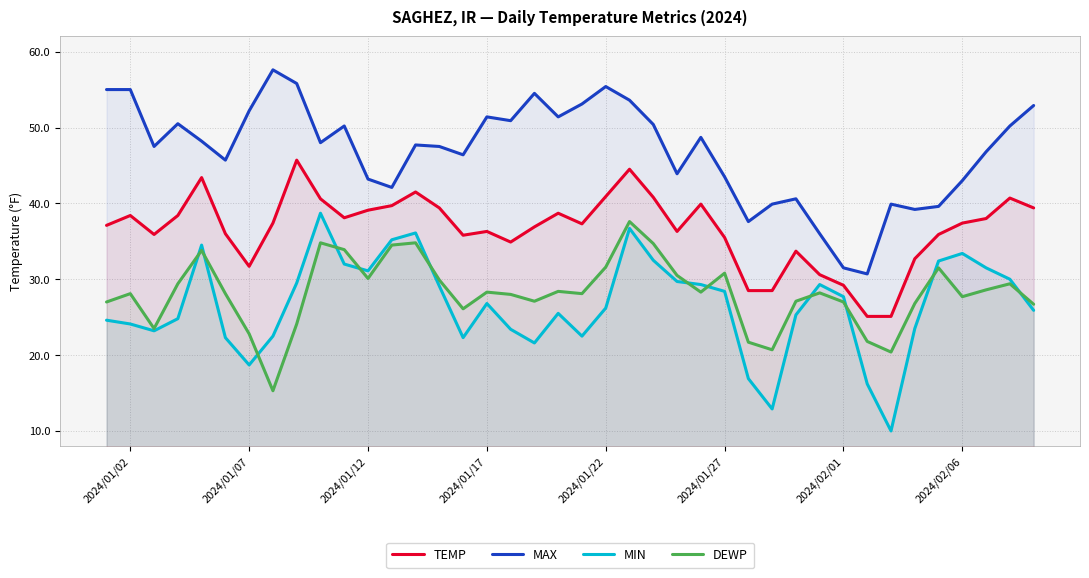

What is the greatest value displayed?

57.6